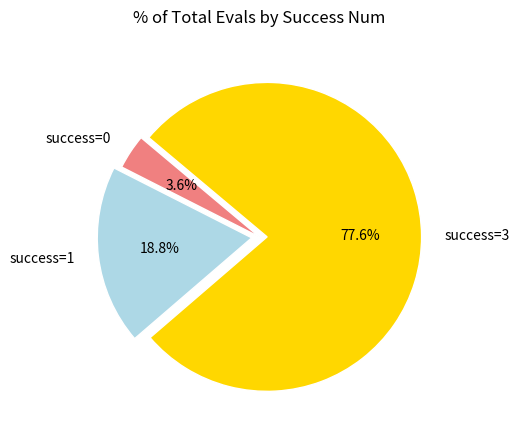

What percentage do success=3 and success=0 together represent?

81.2%